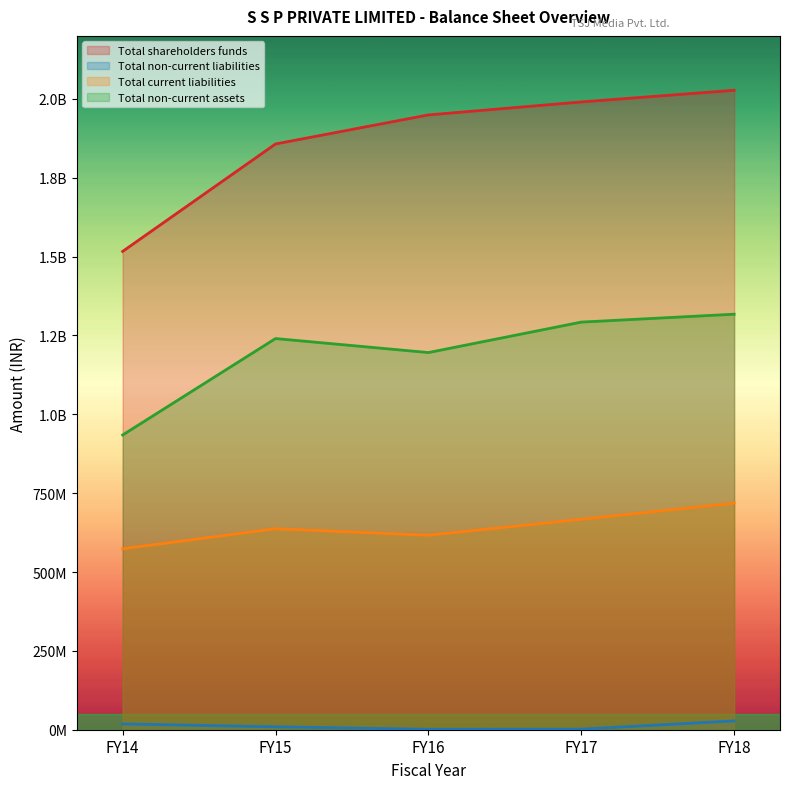

What is the approximate value of Total shareholders funds at FY16?

1949443806